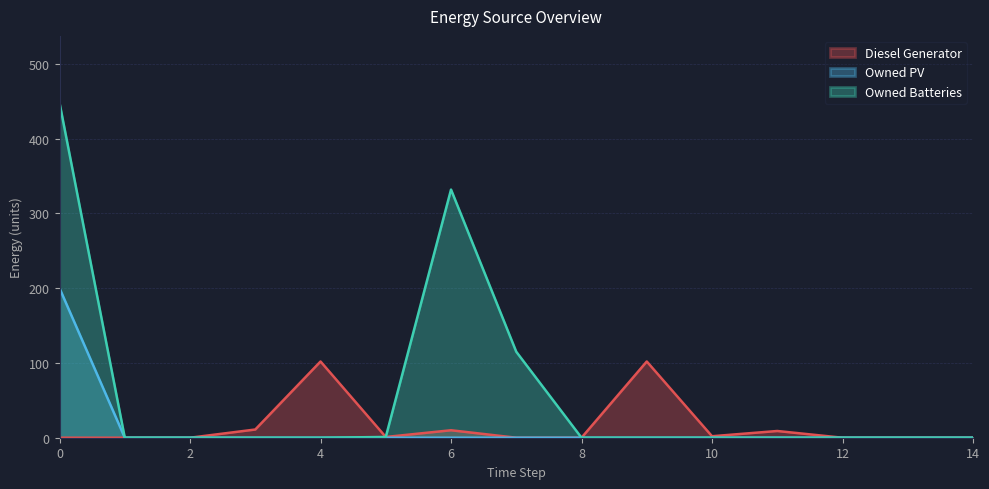

What is the difference between the maximum and minimum values in the Owned Batteries series?

448